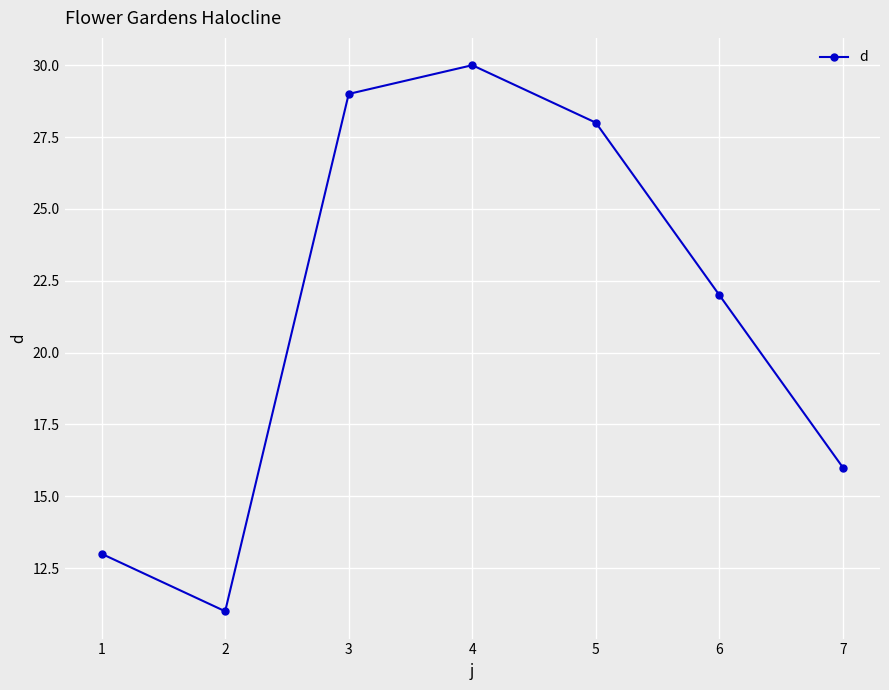

Rank the categories by value from highest to lowest.

4, 3, 5, 6, 7, 1, 2